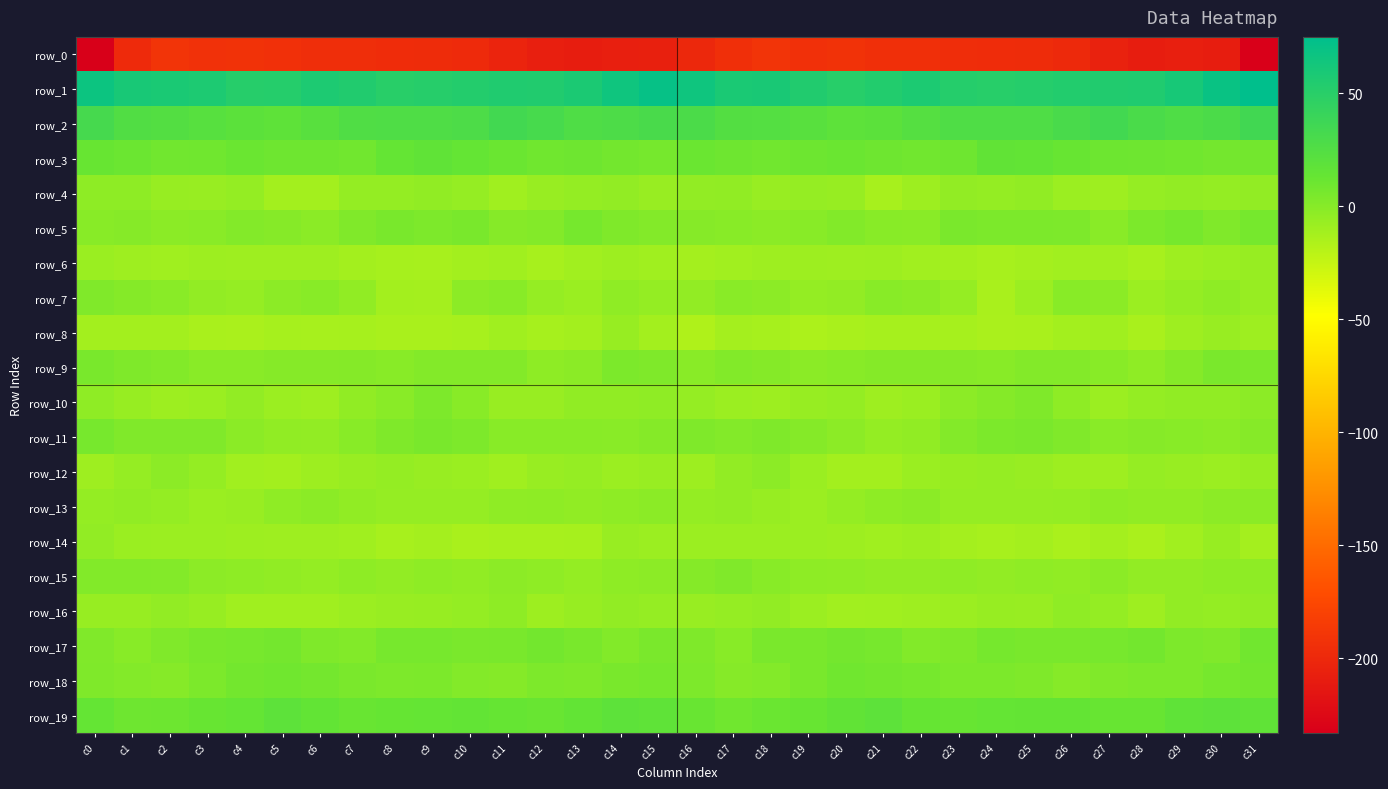

What is the difference between the maximum and minimum values in the row_14 series?

9.9